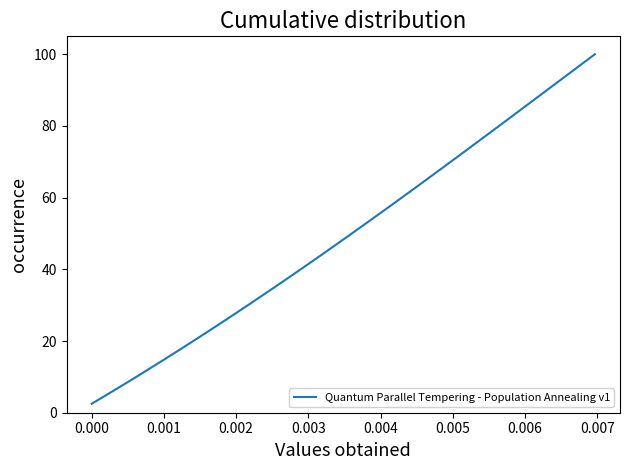

What is the smallest value displayed?

2.5